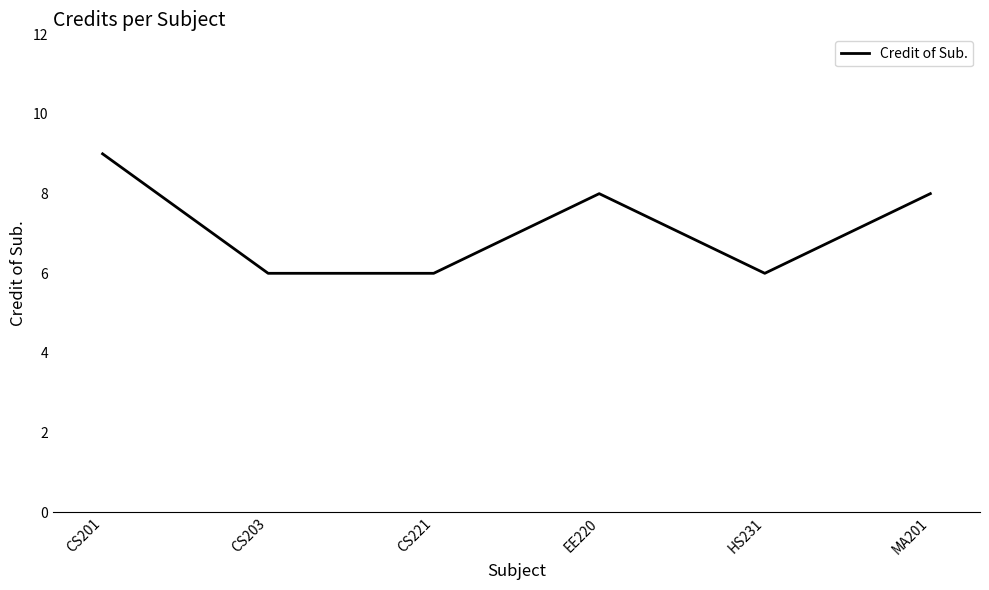

Which category has the highest value across all series?

CS201